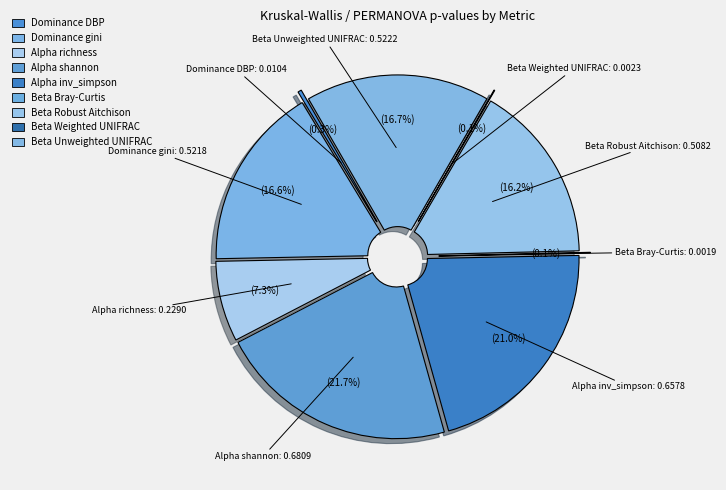

What is the largest slice in the pie chart?

Alpha shannon